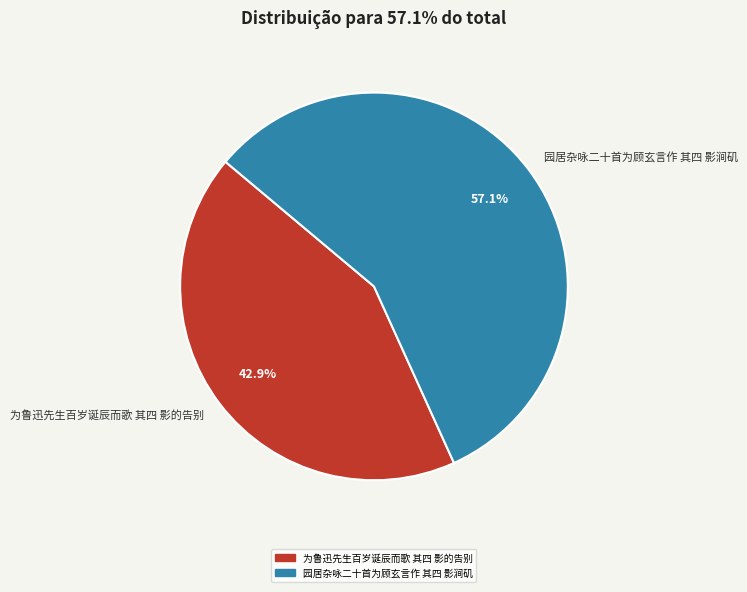

Is the sum of 园居杂咏二十首为顾玄言作 其四 影涧矶 and 为鲁迅先生百岁诞辰而歌 其四 影的告别 greater than half?

Yes